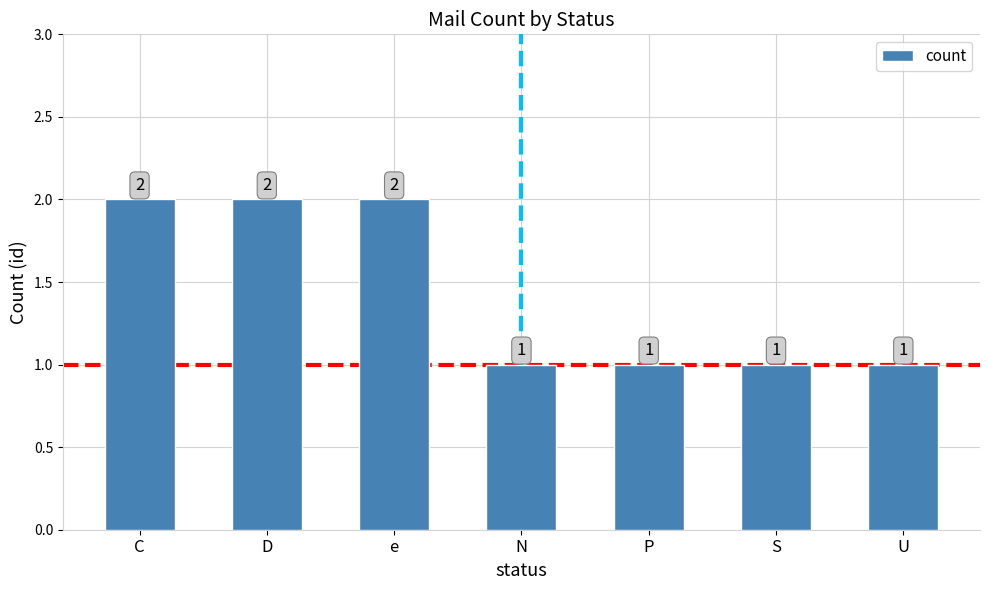

How many categories are shown in the chart?

7